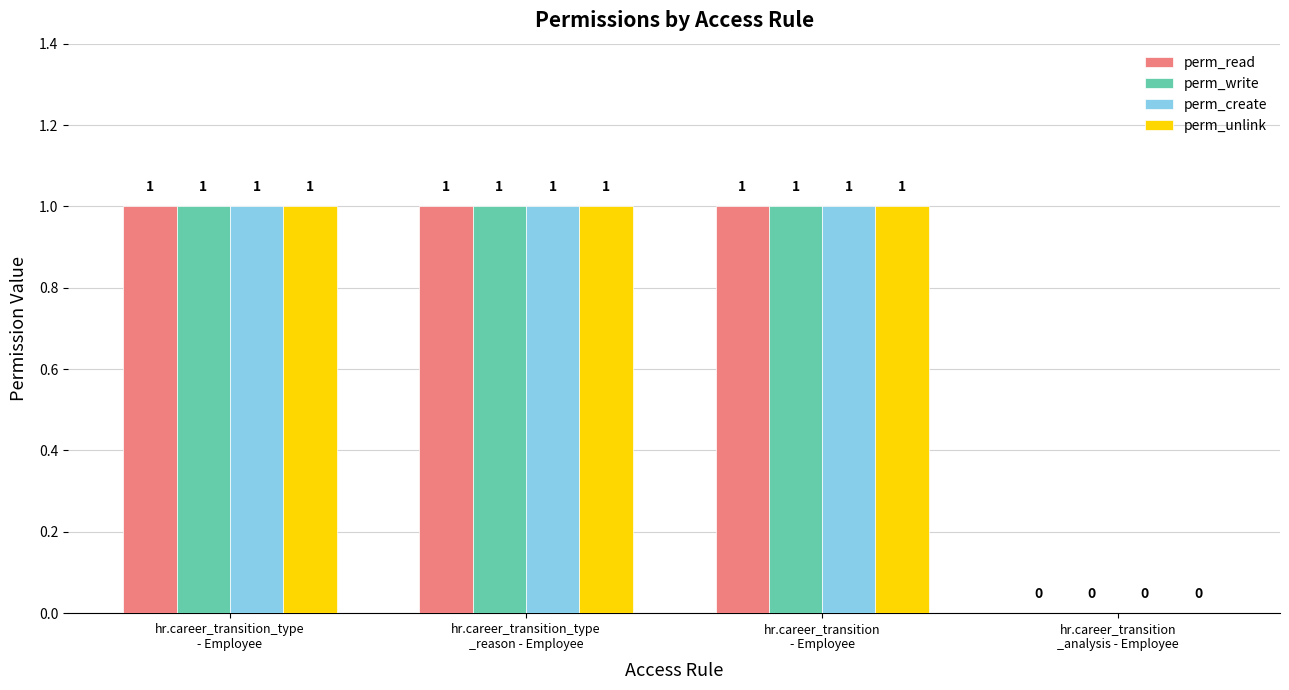

What is the sum of all perm_create values?

3